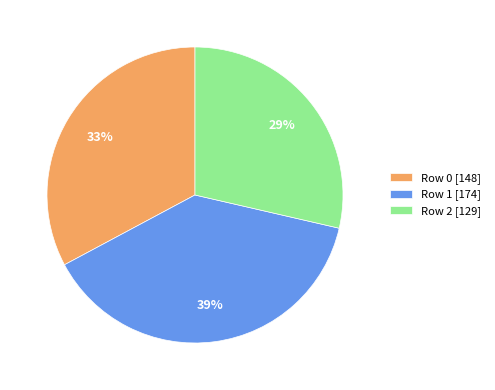

Is it true that Row 1 is 39% of the pie?

True